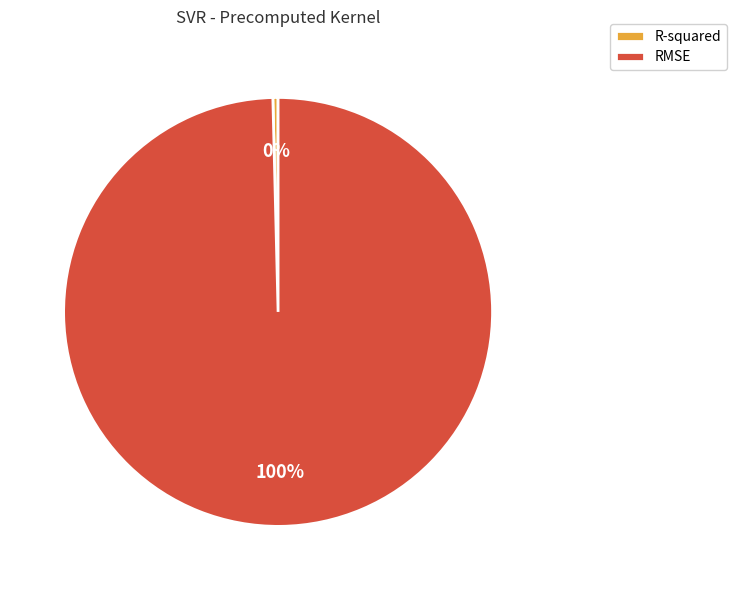

Is it true that RMSE is 89% of the pie?

False